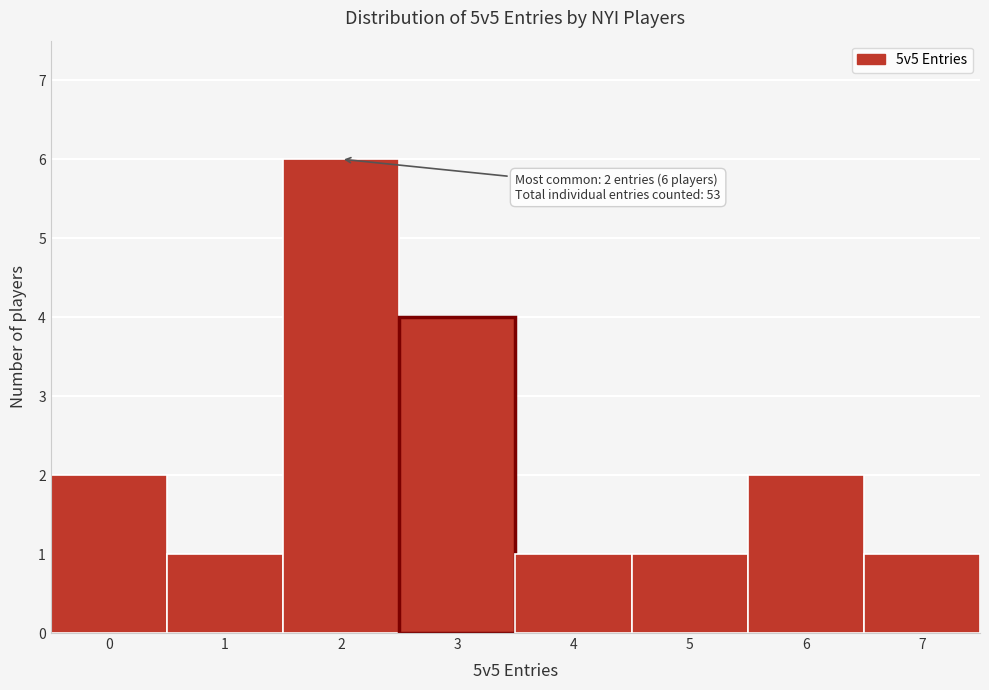

Which range on the x-axis has the tallest bar?

1.5 to 2.5